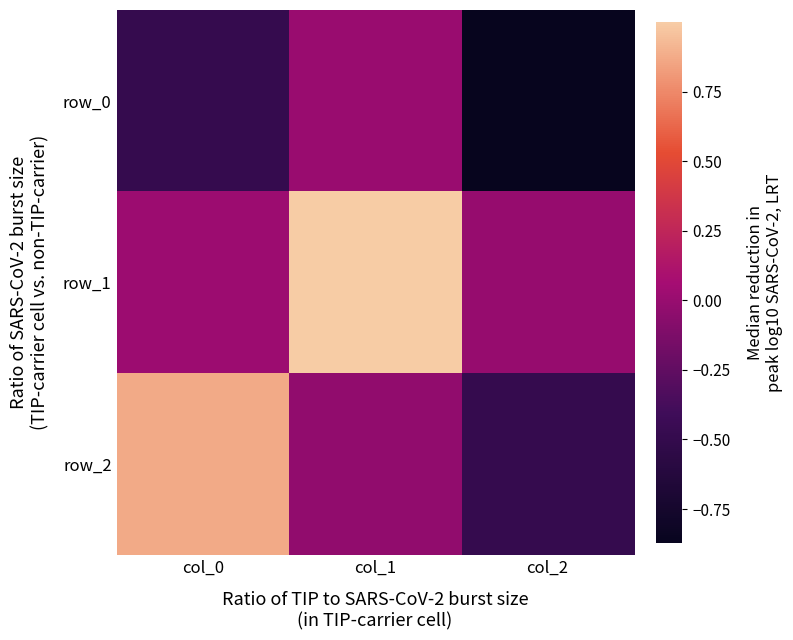

Rank the series by their maximum value, from lowest to highest.

row_0, row_2, row_1